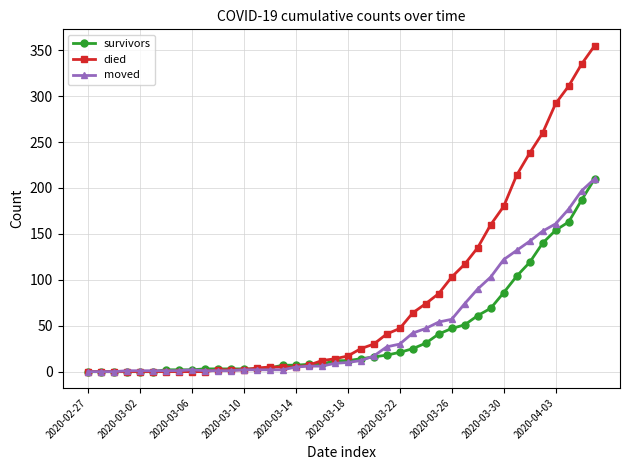

Which series has the largest total across all categories?

died